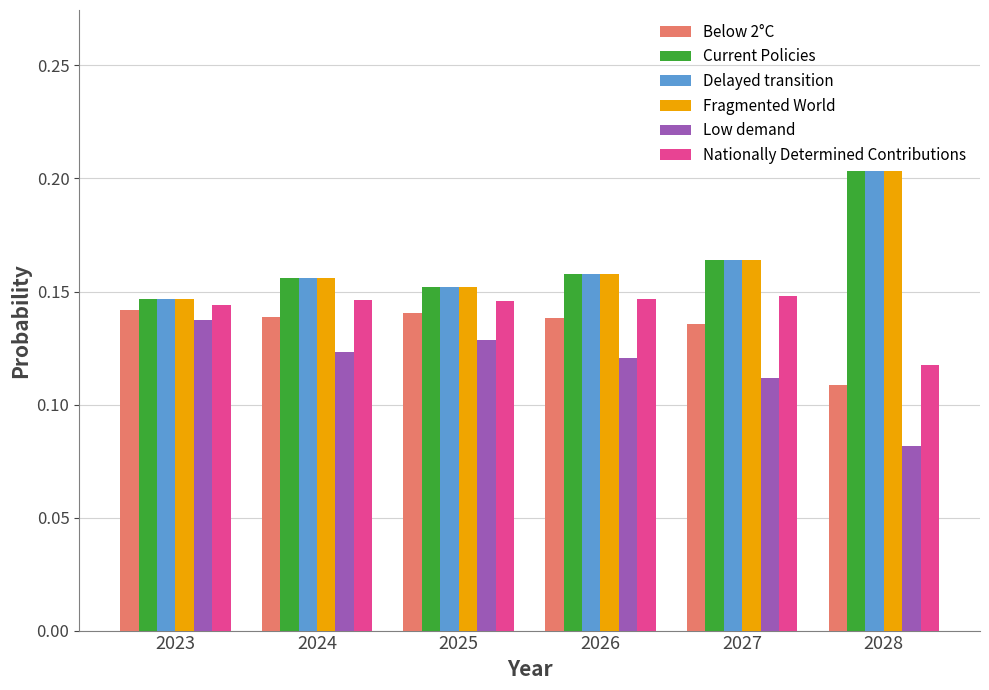

Is the value of Current Policies at 2026 greater than the value of Delayed transition at 2025?

Yes